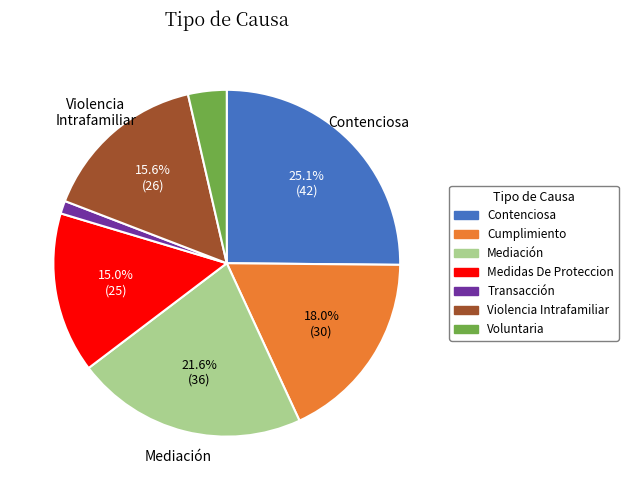

To the nearest percent, what percentage of the pie is Contenciosa?

25%